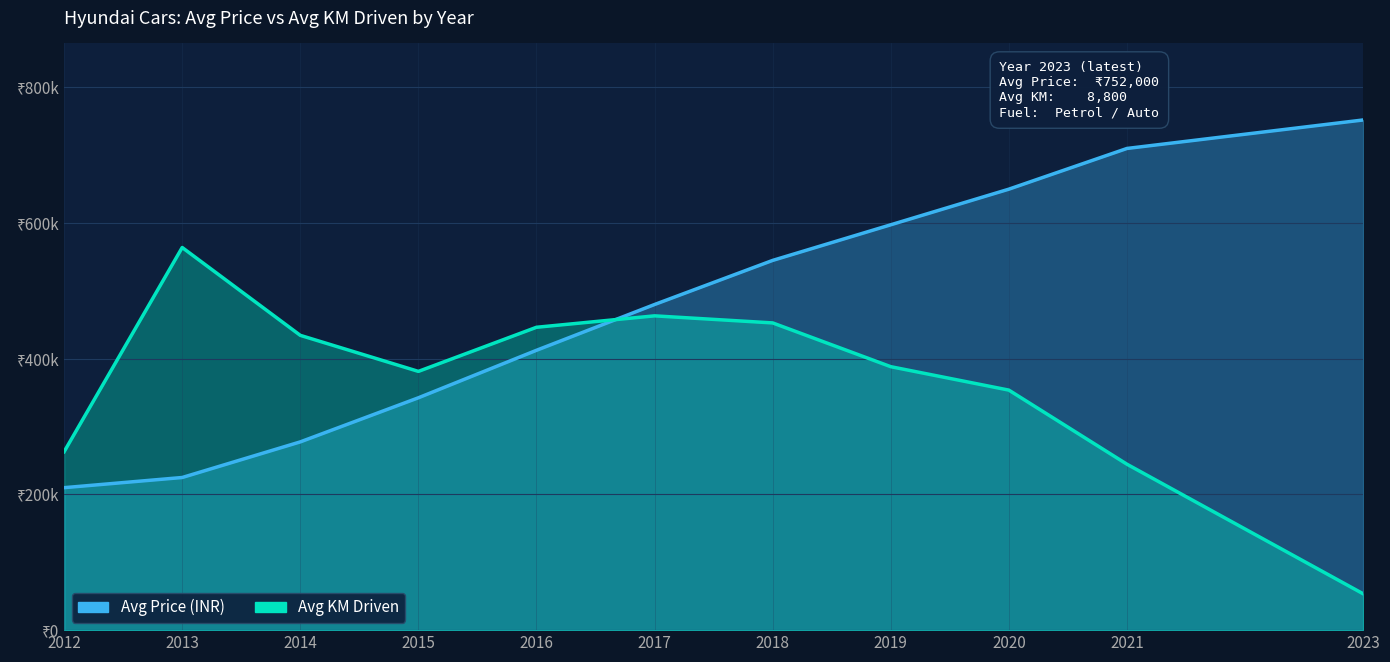

At which category is the sum across all series the highest?

2020